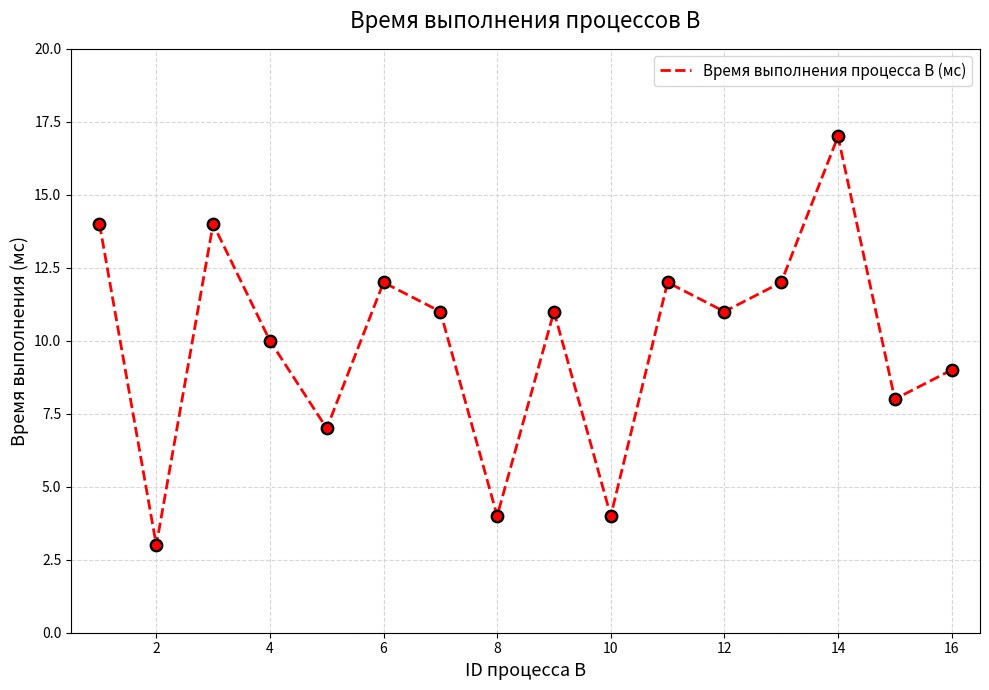

What is the maximum value shown in the chart?

17